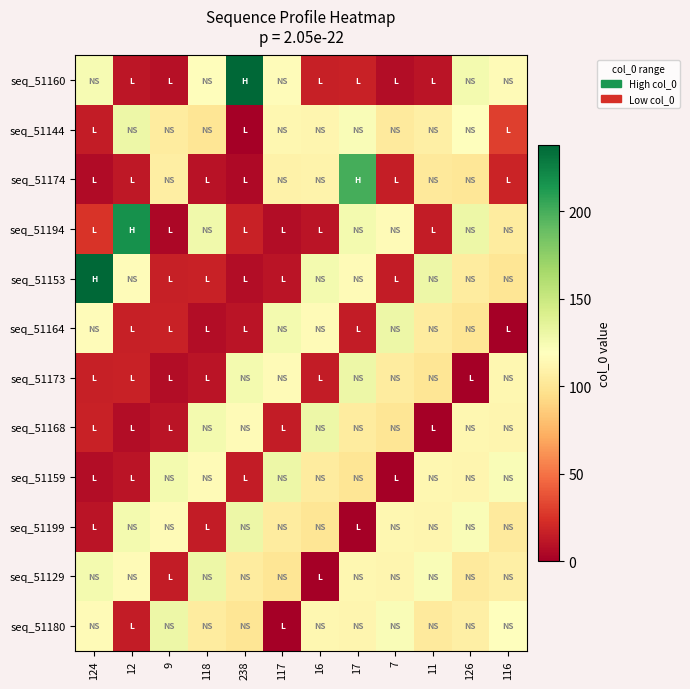

Reading left to right, list all the values displayed in this chart.

seq_51160: 124=124	12=12	9=9	118=118	238=238	117=117	16=16	17=17	7=7	11=11	126=126	116=116
seq_51144: 124=14	12=130	9=105	118=100	238=0	117=113	16=112	17=122	7=104	11=107	126=119	116=30
seq_51174: 124=6	12=13	9=106	118=10	238=5	117=109	16=110	17=200	7=15	11=103	126=101	116=18
seq_51194: 124=26	12=217	9=4	118=128	238=17	117=7	16=11	17=126	7=116	11=14	126=130	116=105
seq_51153: 124=238	12=117	9=16	118=17	238=7	117=11	16=126	17=116	7=14	11=130	126=105	116=100
seq_51164: 124=117	12=16	9=17	118=7	238=11	117=126	16=116	17=14	7=130	11=105	126=100	116=0
seq_51173: 124=16	12=17	9=7	118=11	238=126	117=116	16=14	17=130	7=105	11=100	126=0	116=113
seq_51168: 124=17	12=7	9=11	118=126	238=116	117=14	16=130	17=105	7=100	11=0	126=113	116=112
seq_51159: 124=7	12=11	9=126	118=116	238=14	117=130	16=105	17=100	7=0	11=113	126=112	116=122
seq_51199: 124=11	12=126	9=116	118=14	238=130	117=105	16=100	17=0	7=113	11=112	126=122	116=104
seq_51129: 124=126	12=116	9=14	118=130	238=105	117=100	16=0	17=113	7=112	11=122	126=104	116=107
seq_51180: 124=116	12=14	9=130	118=105	238=100	117=0	16=113	17=112	7=122	11=104	126=107	116=119